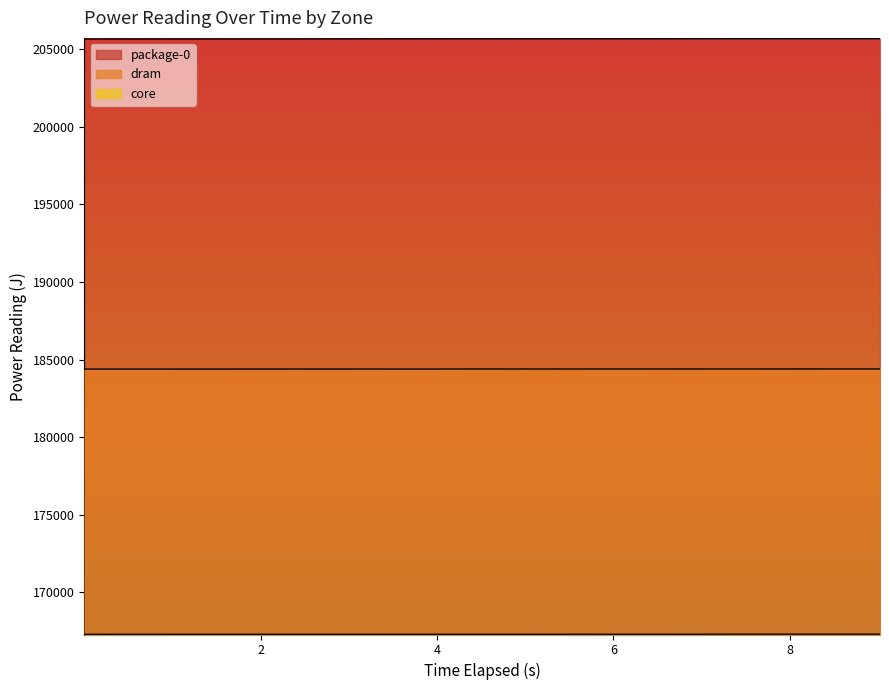

Rank the categories by core value from lowest to highest.

0.001246362, 1.003692871, 2.006385654, 3.009299187, 4.011812254, 5.014506405, 6.017228688, 7.019855317, 8.022441973, 9.024823593